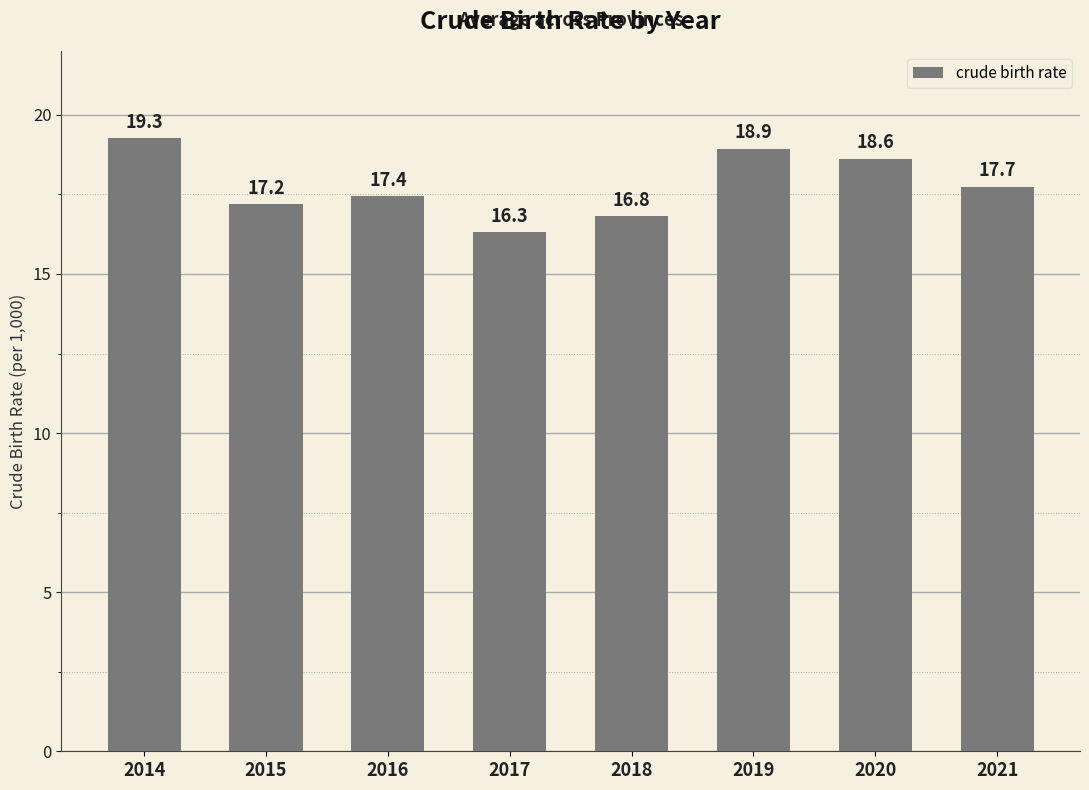

The value at 2018 is 25.0. True or false?

False